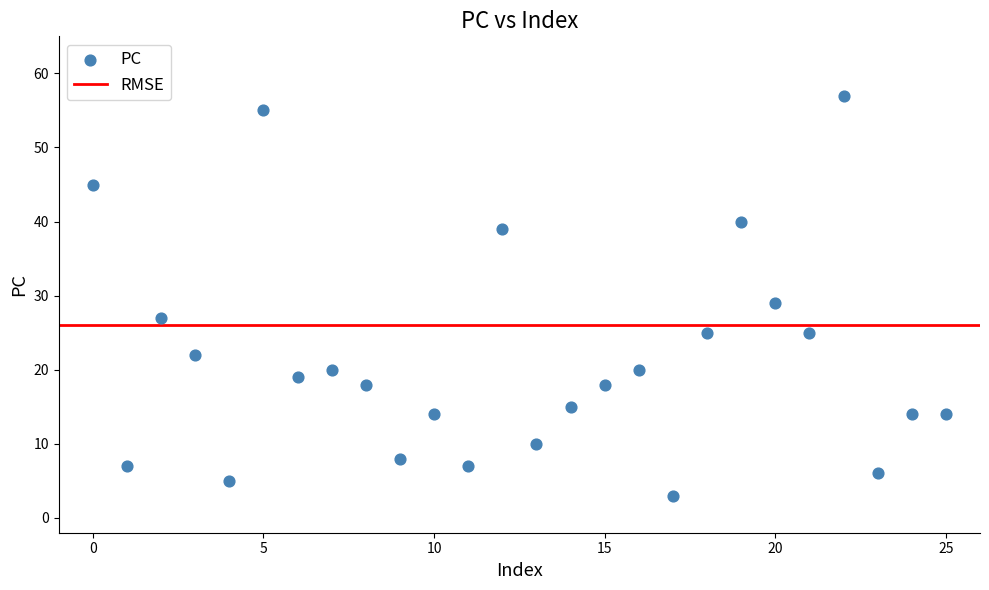

What Y value in the scatter plot is closest to 30?

29